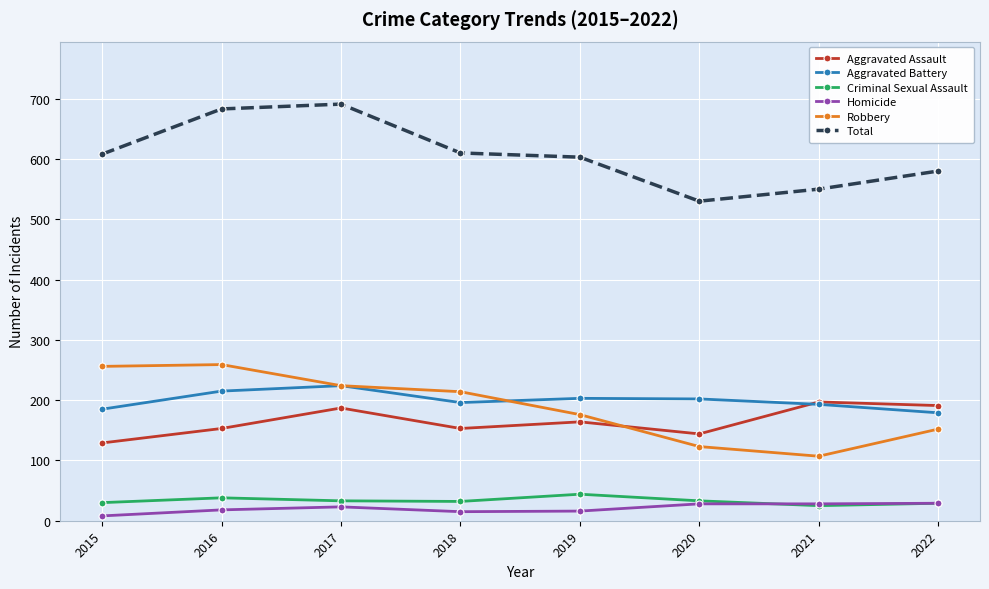

What is the difference between the highest and lowest values at 2020?

502